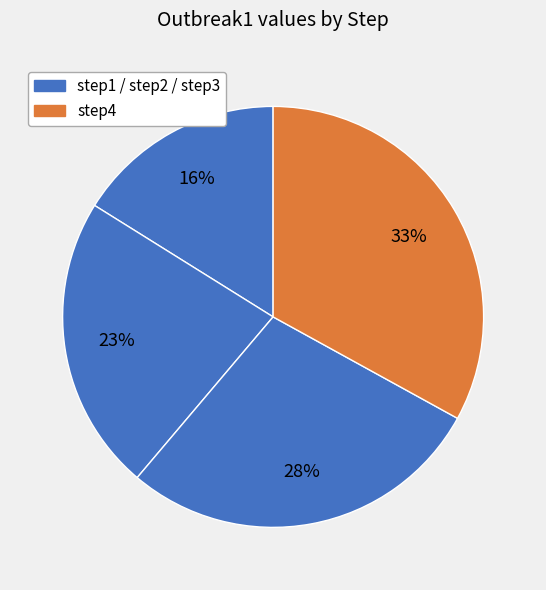

Count the number of slices in the pie.

4